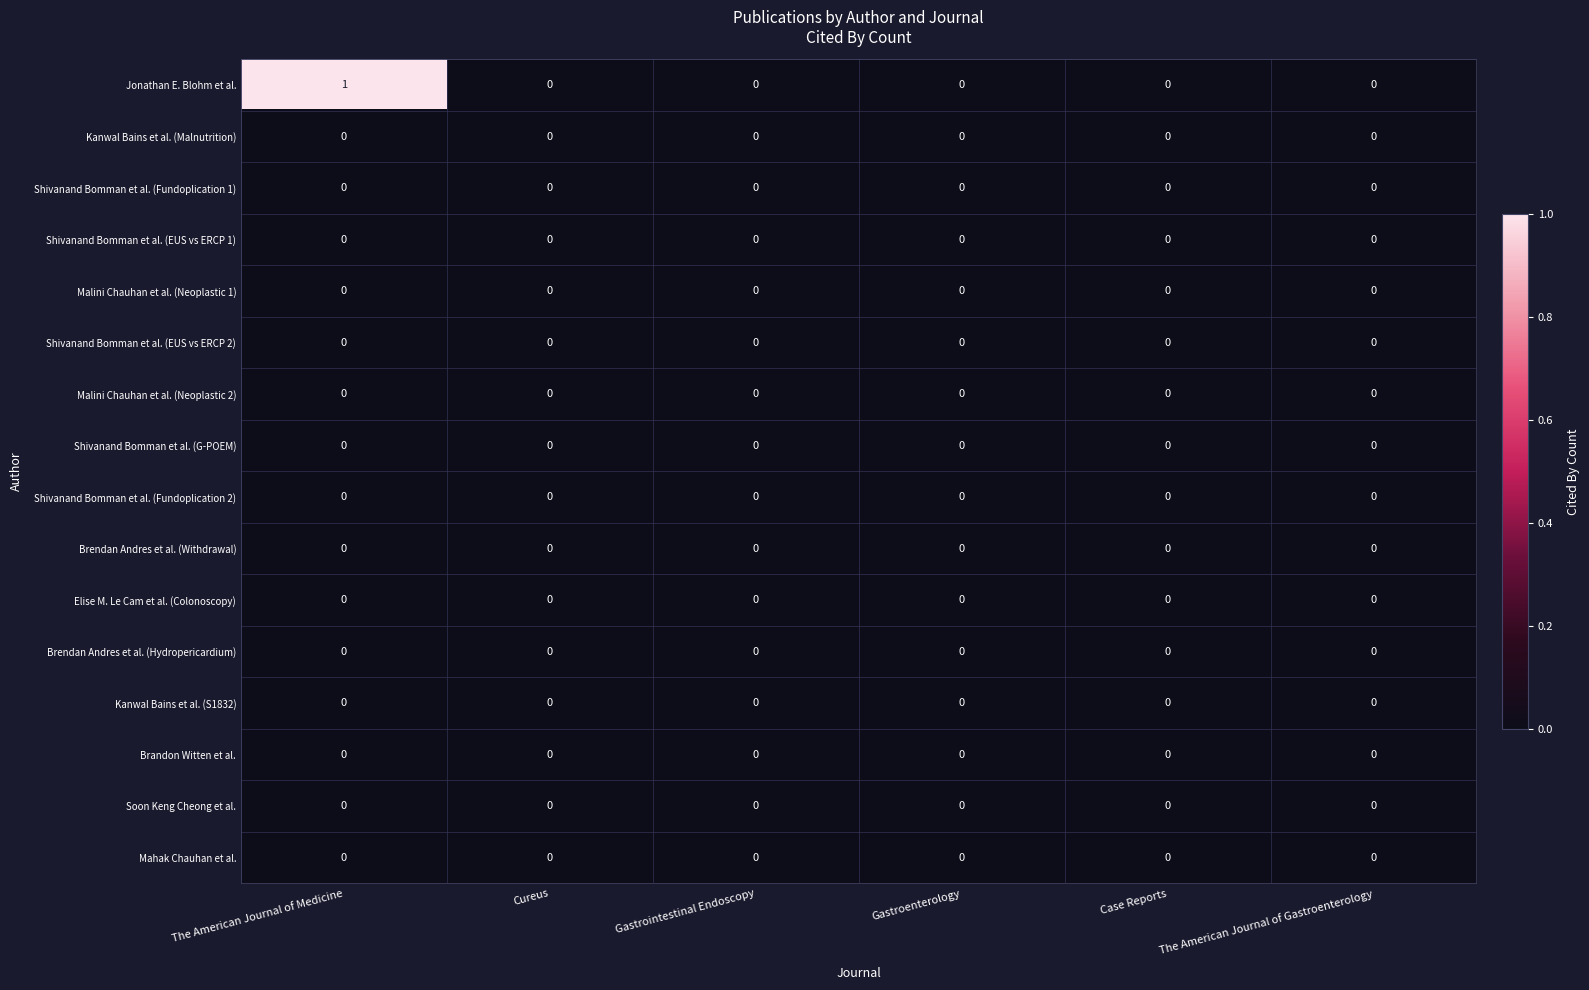

Which series has the largest range (max minus min)?

Jonathan E. Blohm et al.